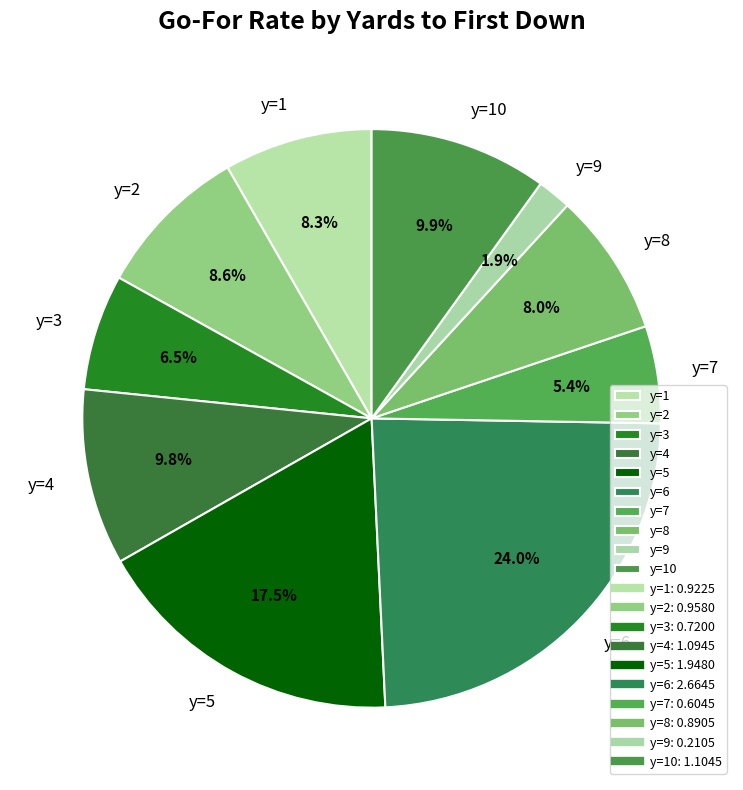

Do y=6 and y=5 together represent more than half of the pie?

No